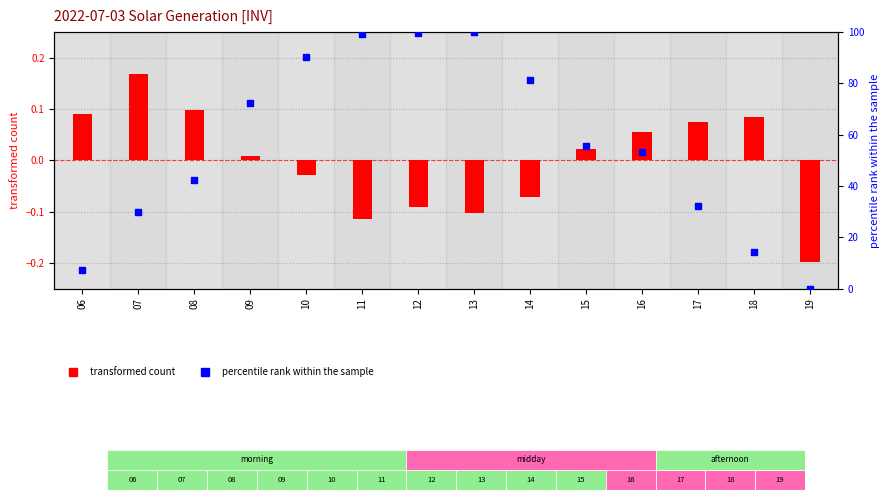

Which series has the widest spread of Y values?

percentile rank within the sample